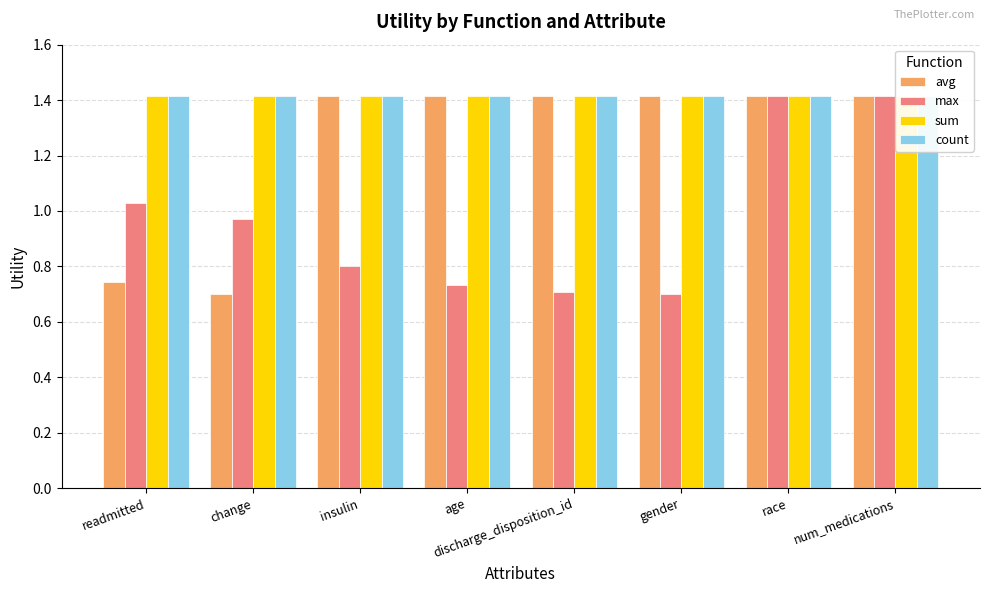

How many values in the avg series are below 1?

2